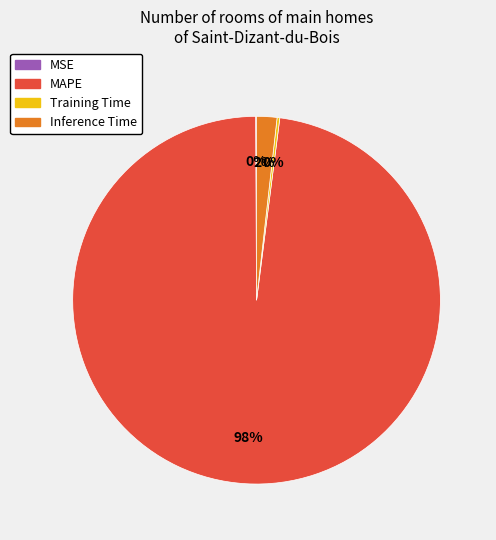

Does MAPE represent more than half of the total?

Yes